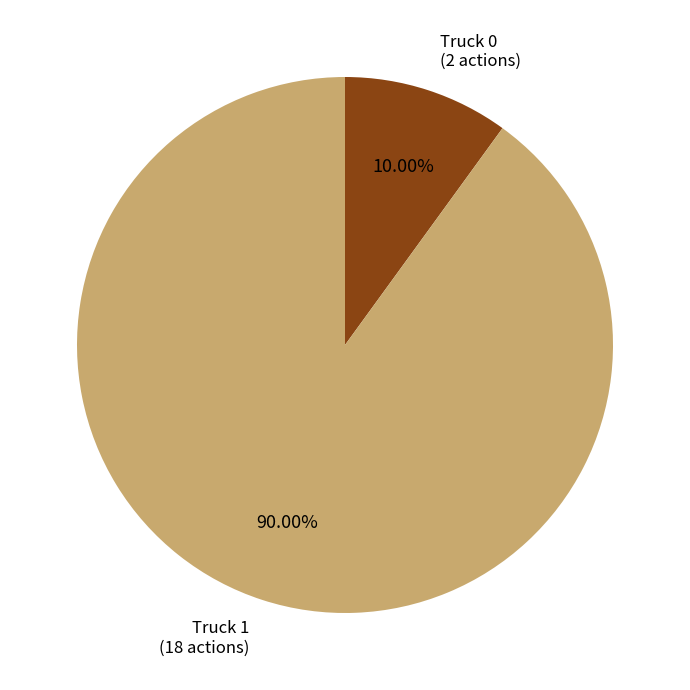

Is there any slice that represents more than half of the pie?

Yes